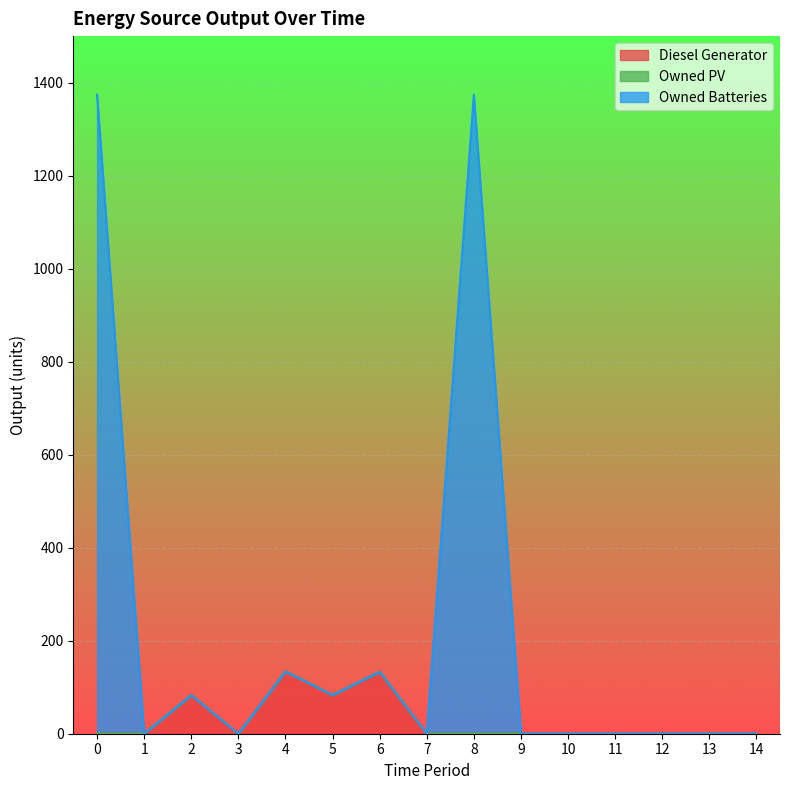

True or false: Diesel Generator has a value of 0.0 at 0.

True